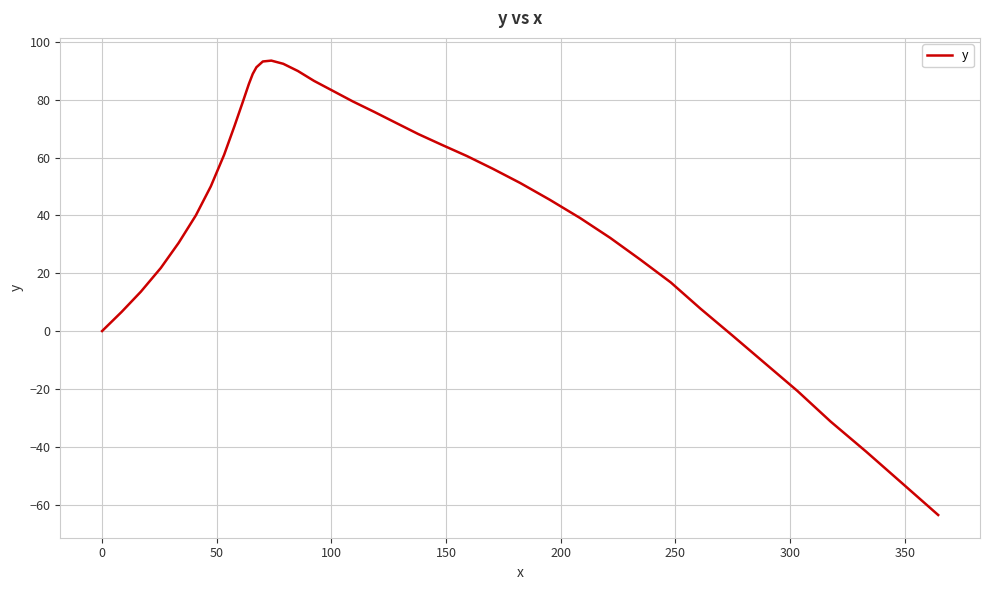

What is the difference between the maximum and minimum values?

157.1